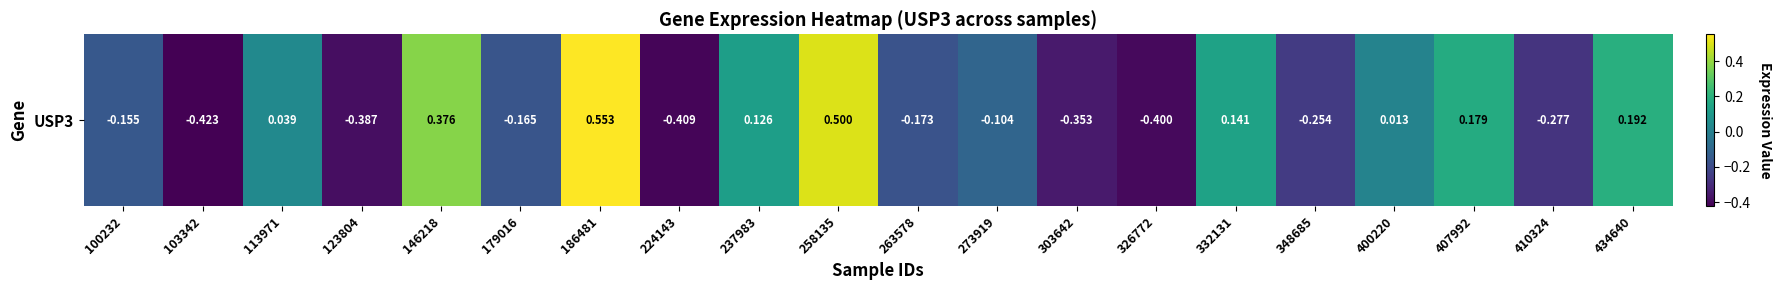

Where is the data nearest to the value 0?

400220